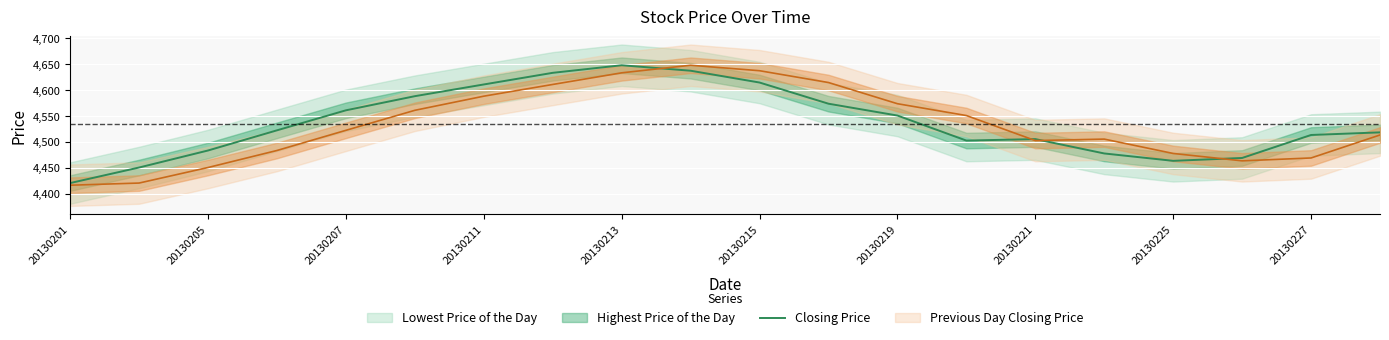

Which category has the highest value in the Closing Price series?

20130213